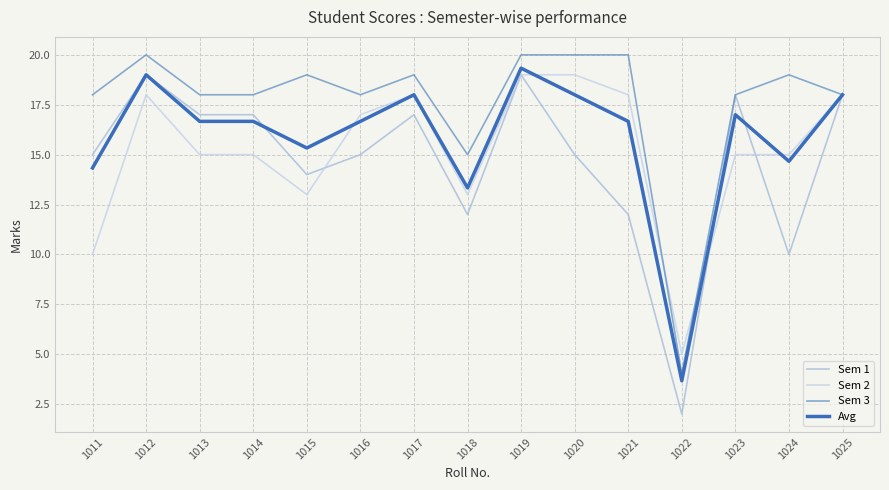

How many distinct data groups are displayed?

4